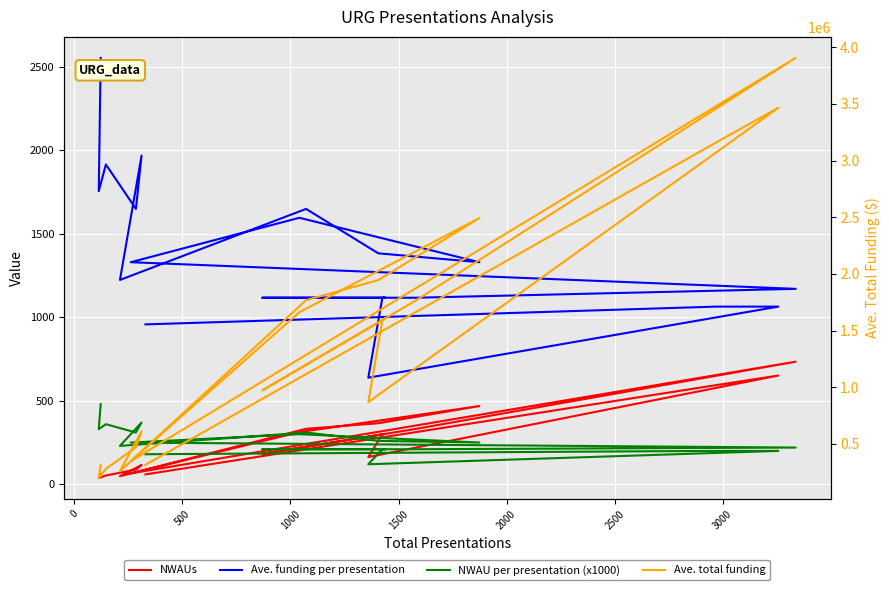

What is the label of the 20th point from the right?

−500